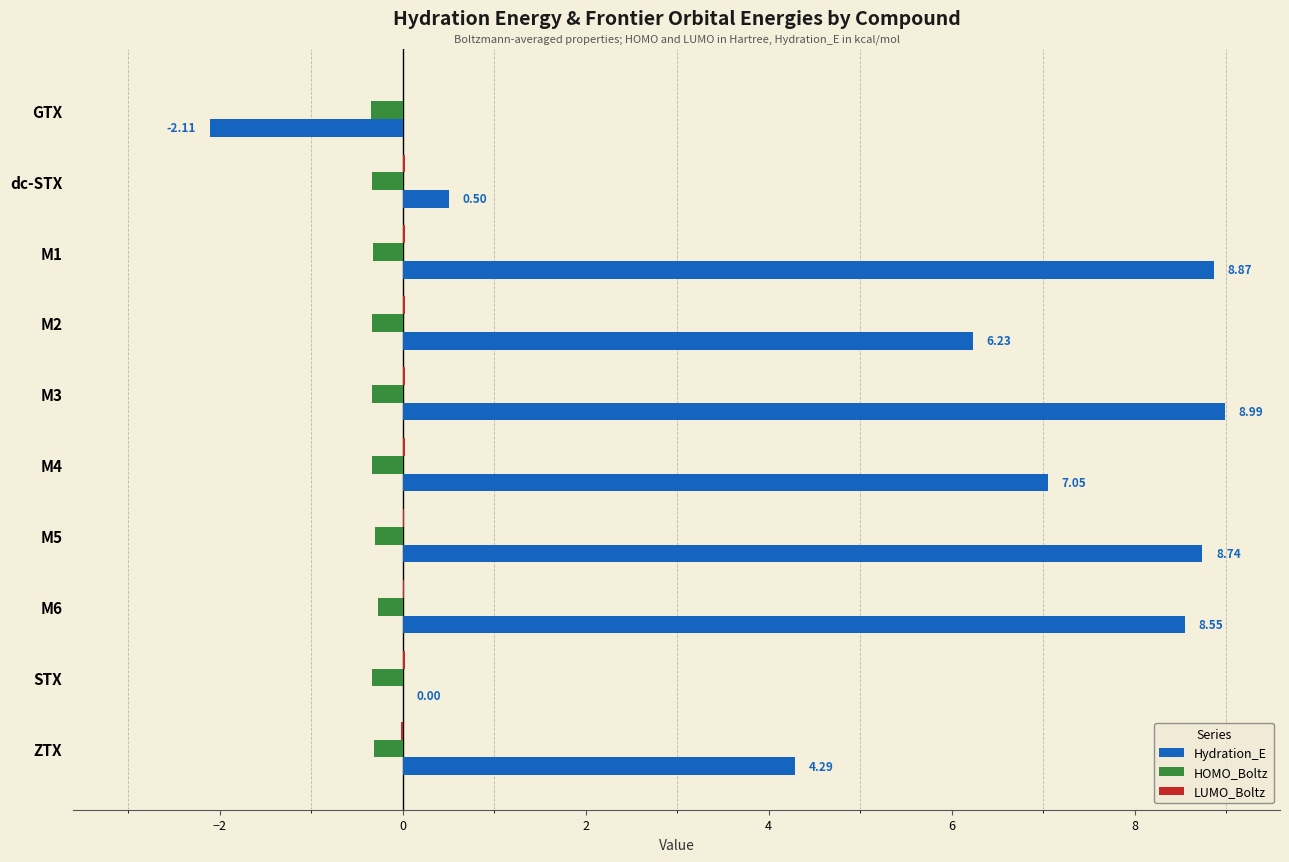

Where is Hydration_E nearest to the value 3?

ZTX